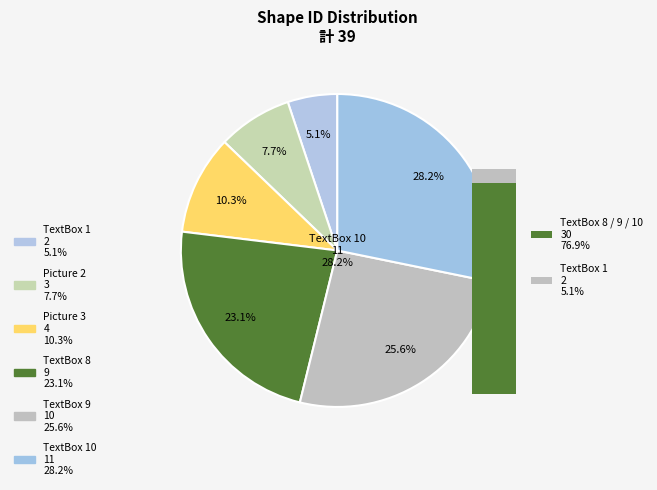

The Picture 3 slice represents 3% of the pie. True or false?

False